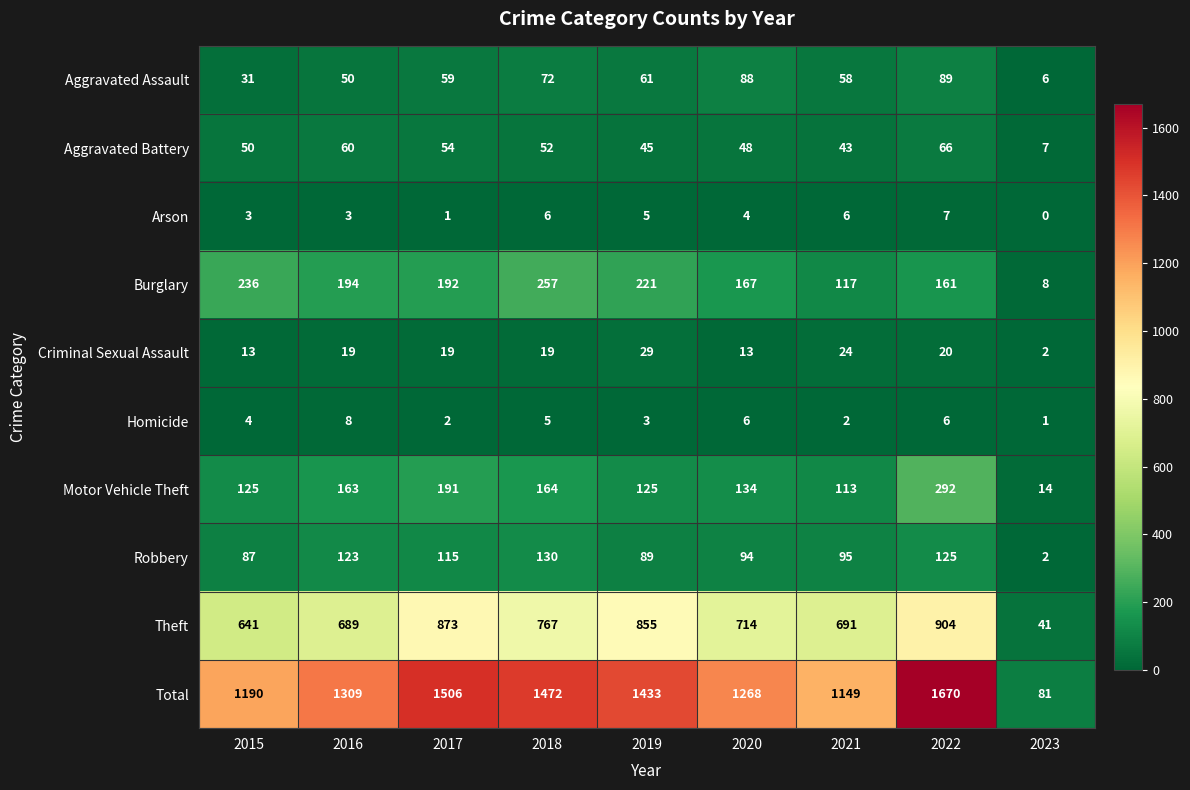

True or false: Aggravated Battery has a value of 50 at 2015.

True